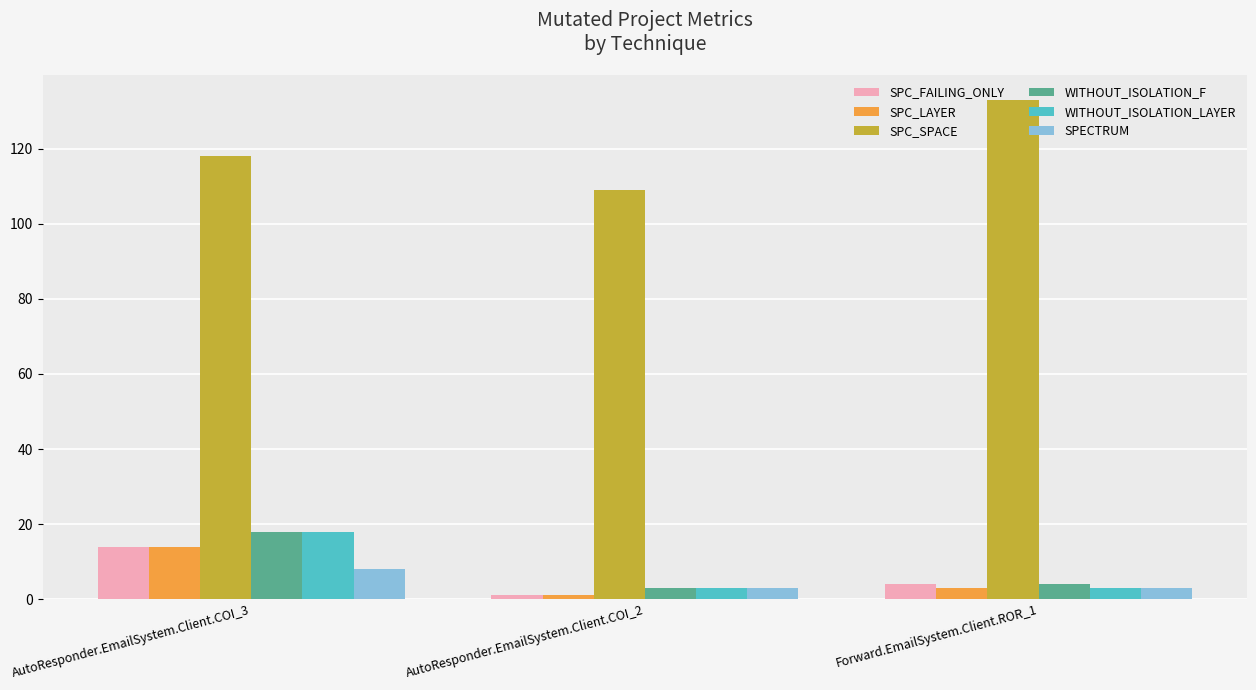

How many SPC_SPACE values are between 109 and 133?

3